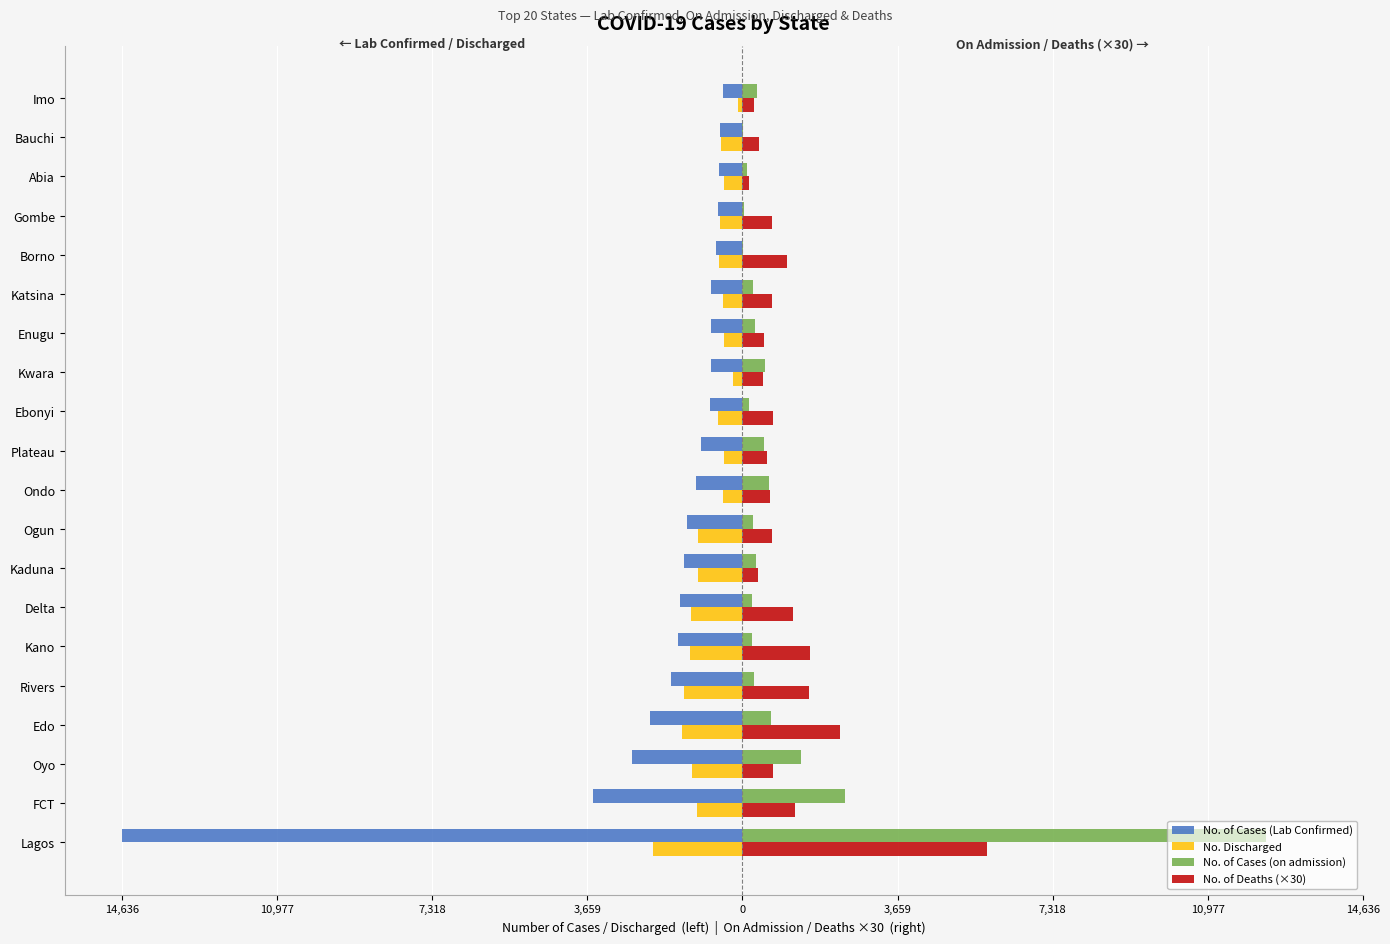

What are all the series names shown in the legend?

No. of Cases (Lab Confirmed), No. Discharged, No. of Cases (on admission), No. of Deaths (×30)